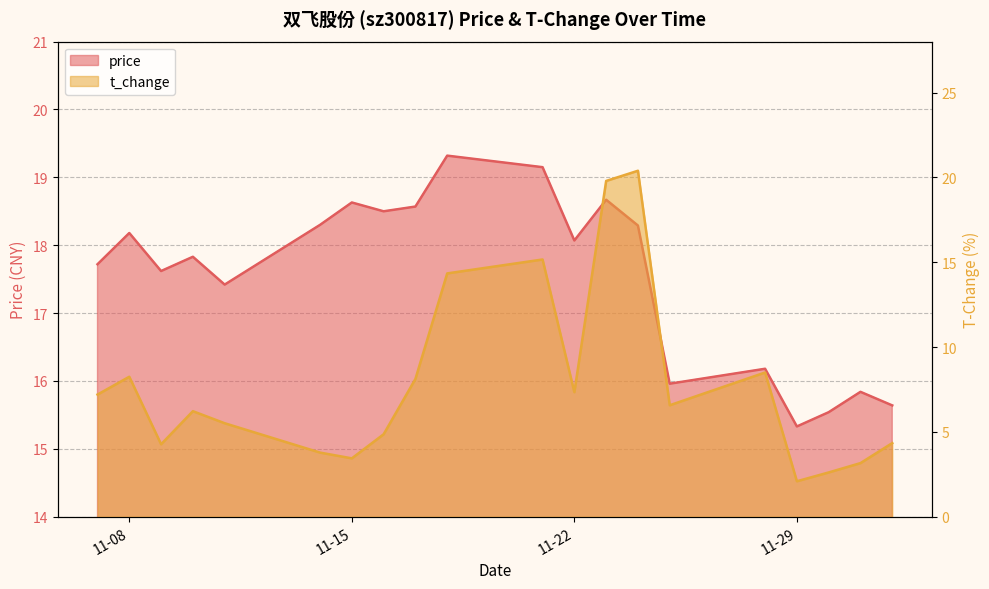

What position from the right is 11-29?

4